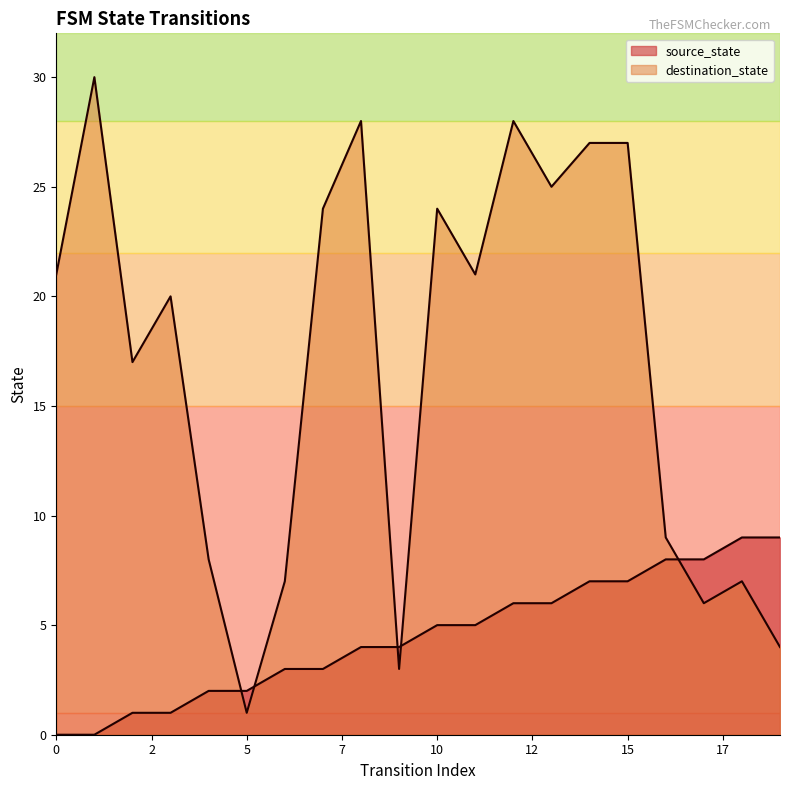

What is the sum of all destination_state values?

337